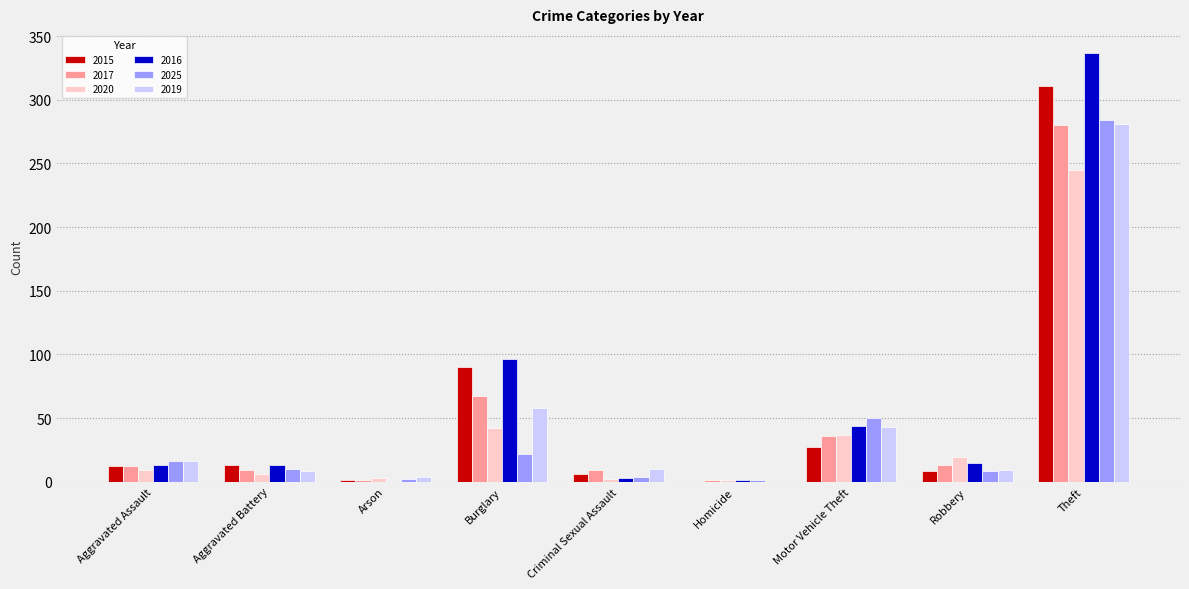

The value of 2017 at Motor Vehicle Theft is 36. True or false?

True